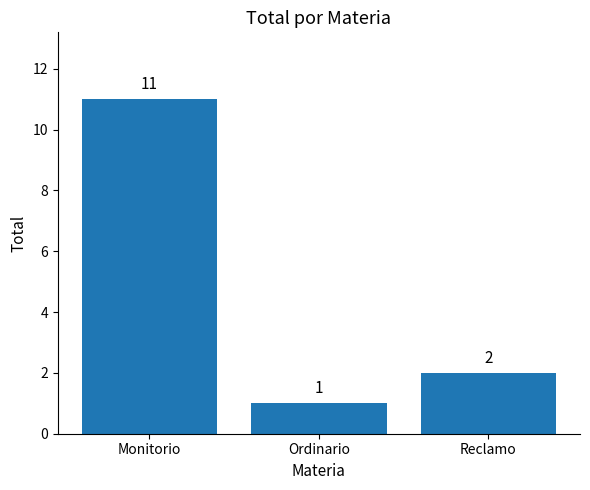

List the labels in order of value, smallest first.

Ordinario, Reclamo, Monitorio